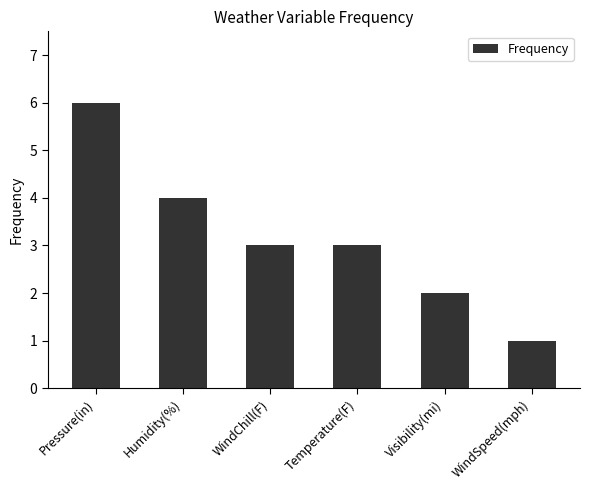

What is the change in value from Visibility(mi) to WindSpeed(mph)?

-1